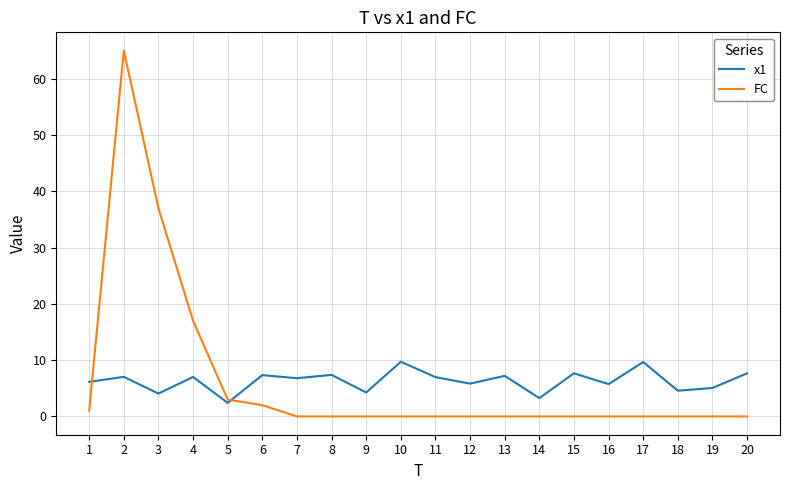

The FC series shows 27.2 at 9. True or false?

False